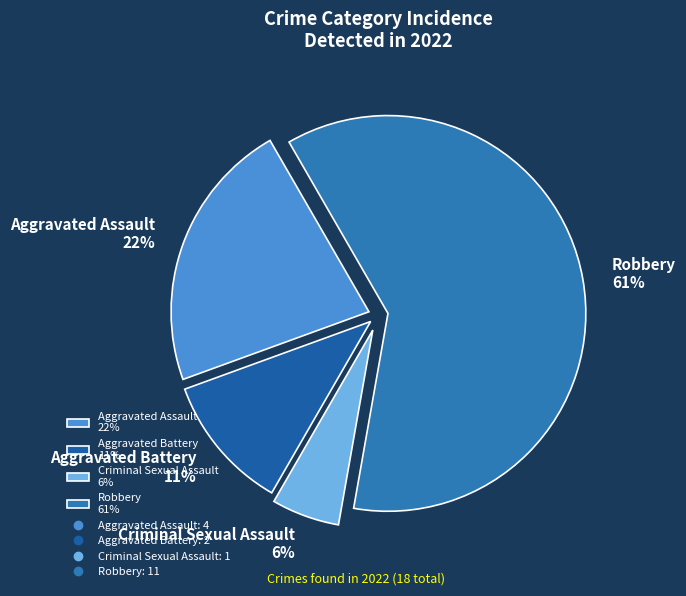

True or false: Robbery accounts for 51% of the total.

False